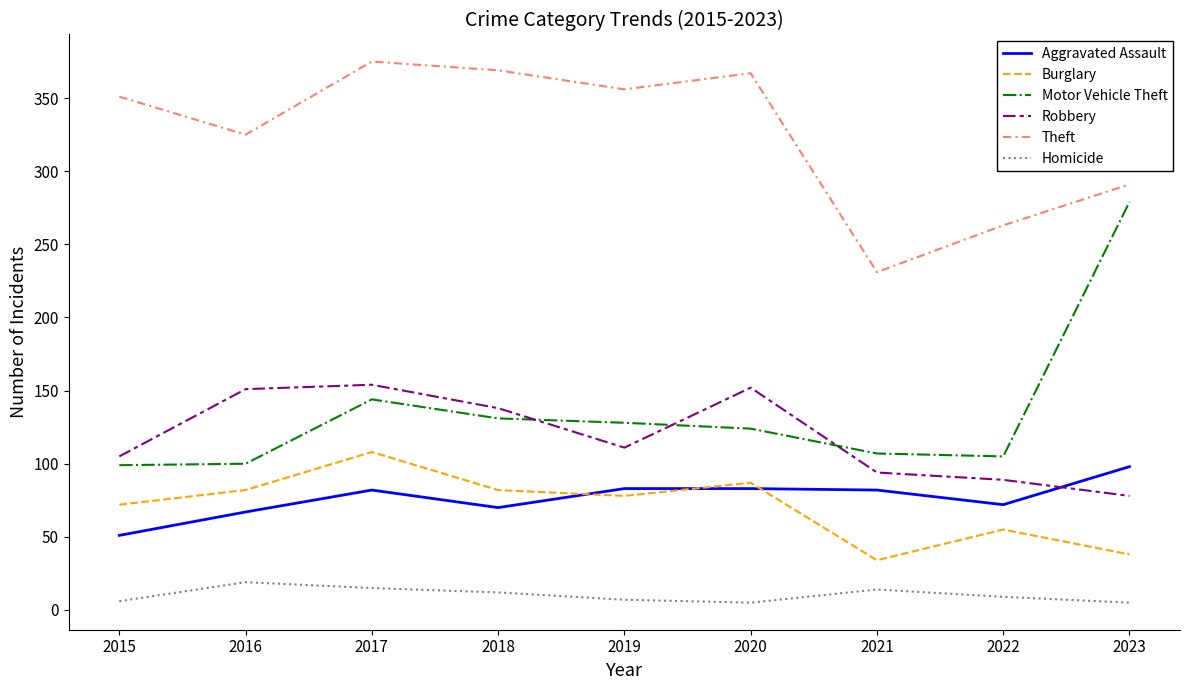

What is the total value across all series at 2017?

878